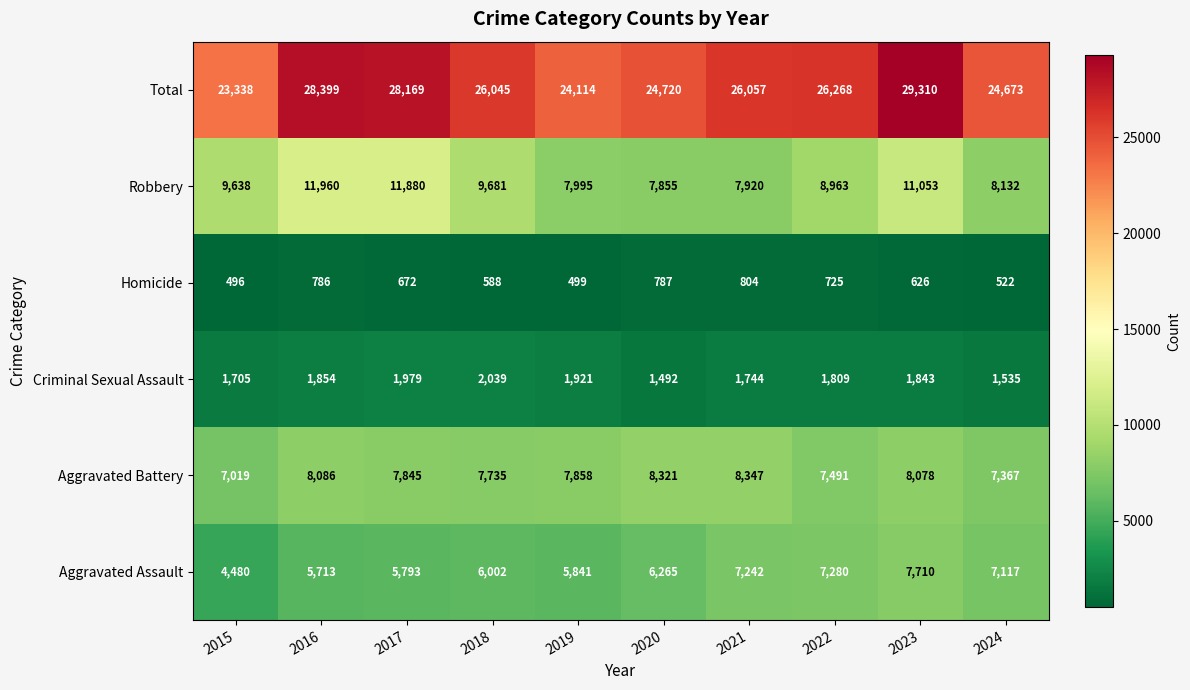

Which series has the widest spread of values?

Total